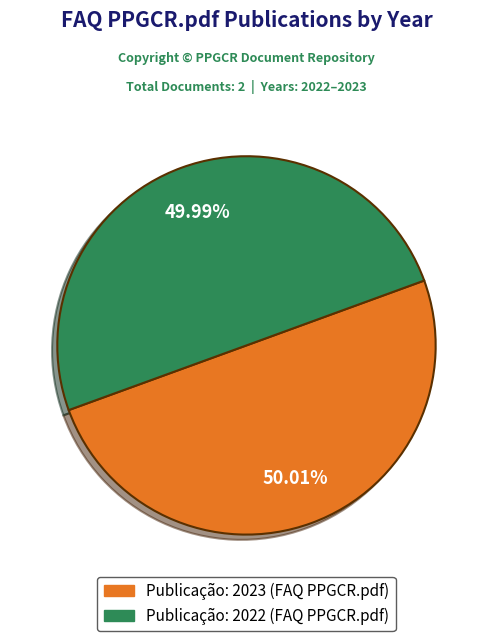

Is there any slice that represents more than half of the pie?

Yes